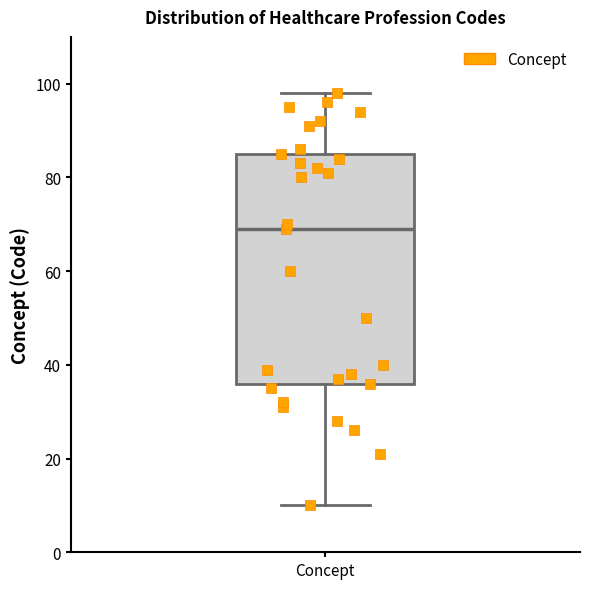

Where does the upper whisker of the box for Concept end on the y-axis? The values are not printed on the chart, so give them approximately, as read against the axis.

98